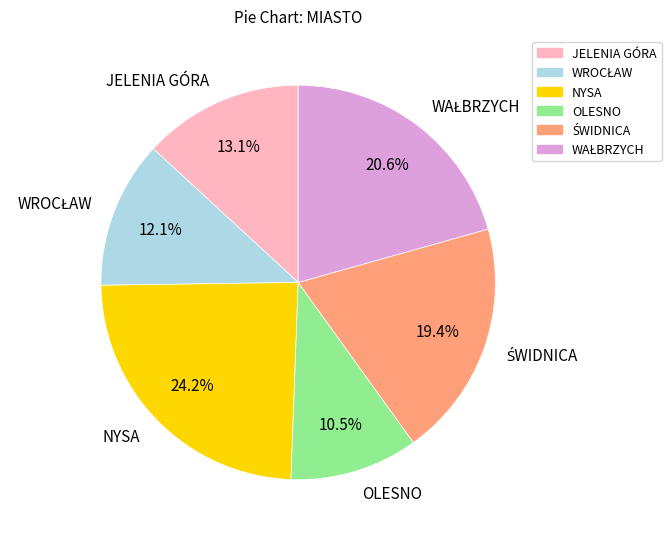

Does any single category account for the majority?

No